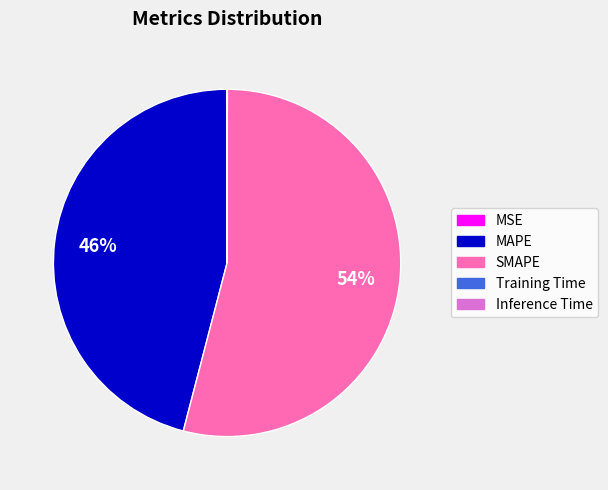

Does any single category account for the majority?

Yes